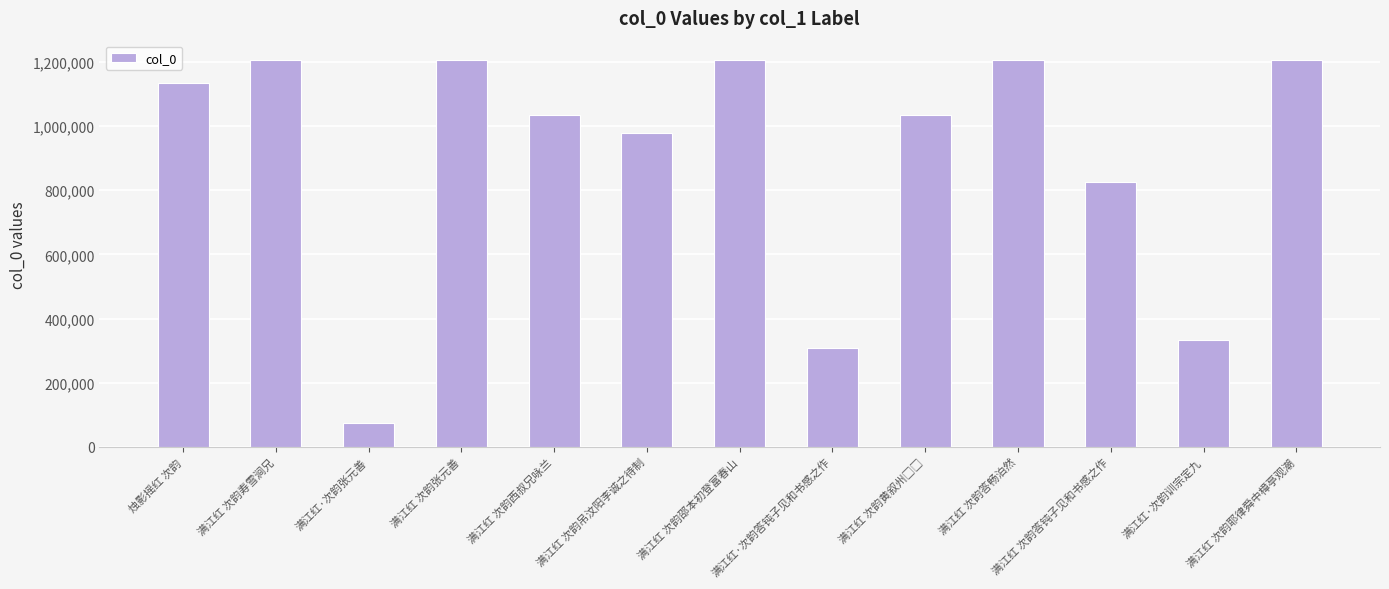

What is the difference between the maximum and minimum values?

1132220